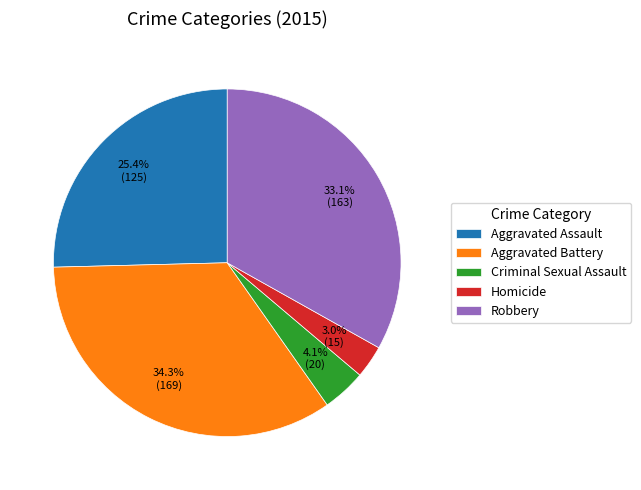

Count the number of slices in the pie.

5